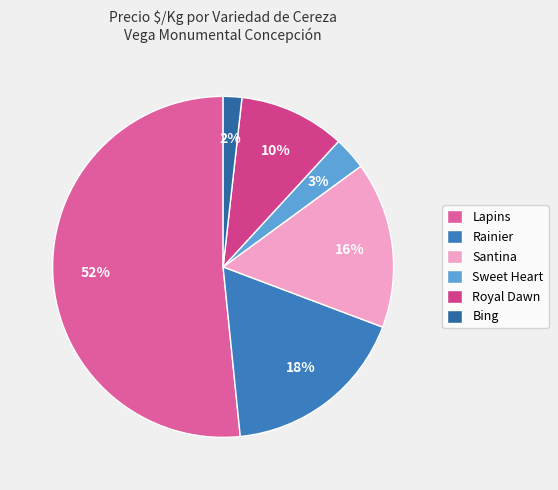

How many slices are in this pie chart?

6